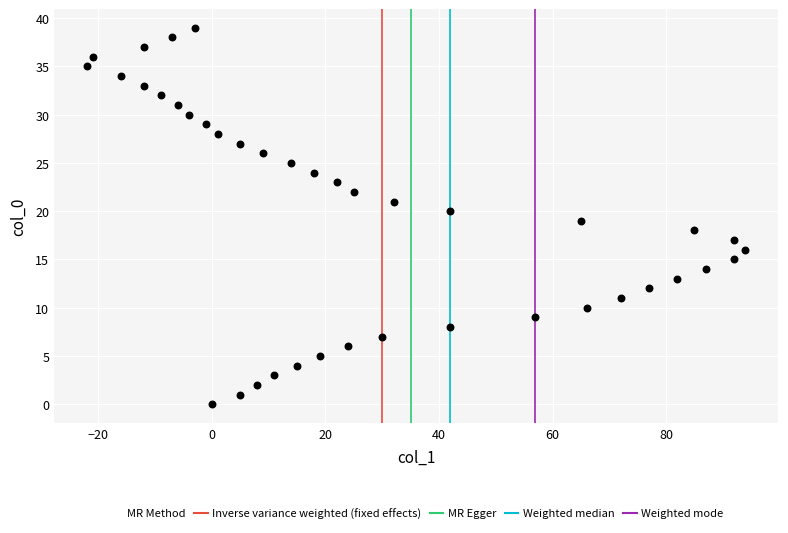

What is the range of Y values (max minus min)?

39